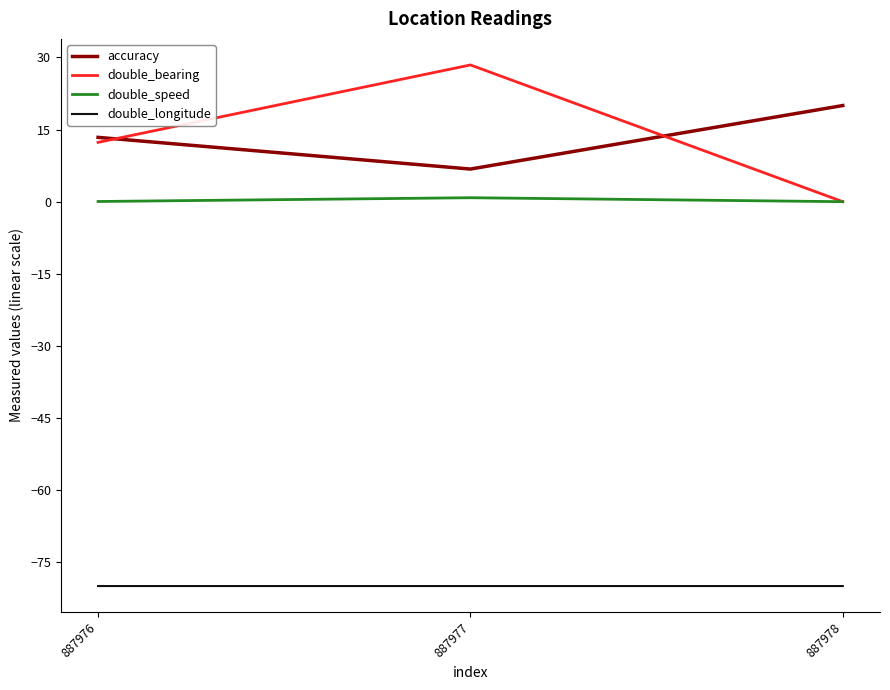

At which category is the sum across all series the highest?

887977